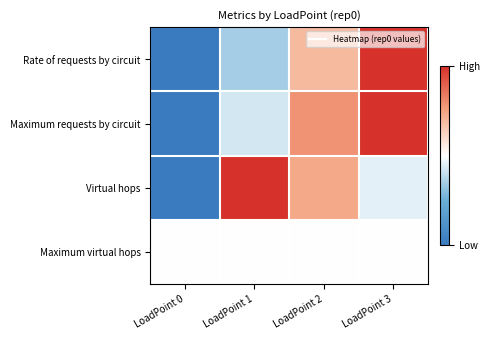

Reading right to left, extract all data points from this chart.

Rate of requests by circuit: LoadPoint 3=1.0	LoadPoint 2=0.7	LoadPoint 1=0.4	LoadPoint 0=0.0
Maximum requests by circuit: LoadPoint 3=1.0	LoadPoint 2=0.8	LoadPoint 1=0.4	LoadPoint 0=0.0
Virtual hops: LoadPoint 3=0.5	LoadPoint 2=0.7	LoadPoint 1=1.0	LoadPoint 0=0.0
Maximum virtual hops: LoadPoint 3=0.5	LoadPoint 2=0.5	LoadPoint 1=0.5	LoadPoint 0=0.5